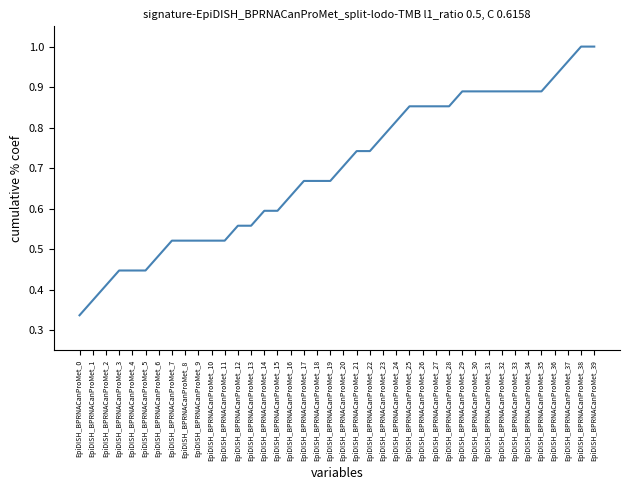

Is it true that the value at EpiDISH_BPRNACanProMet_15 is 0.6?

True